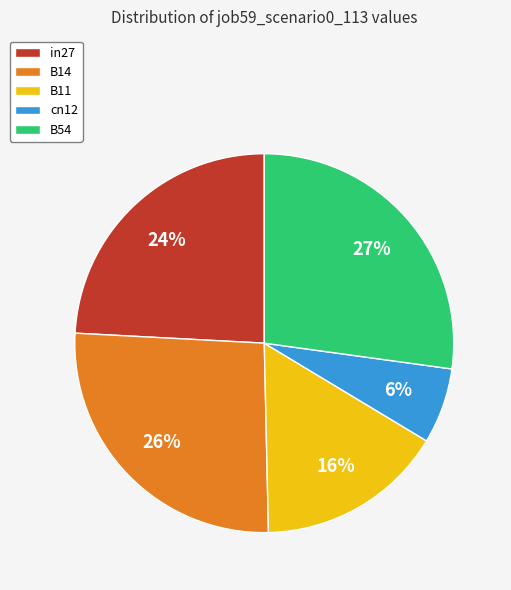

Is it true that B54 is 16% of the pie?

False